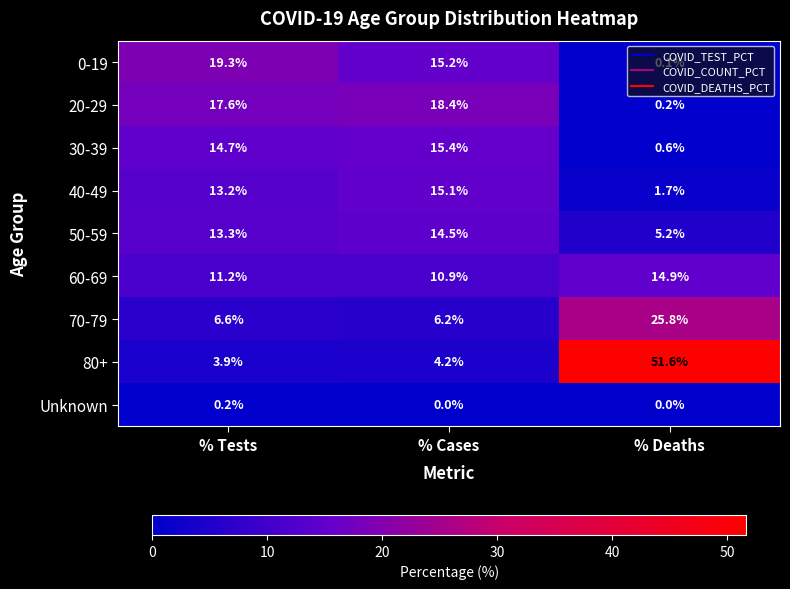

At which category does the chart reach its peak across all series?

% Deaths